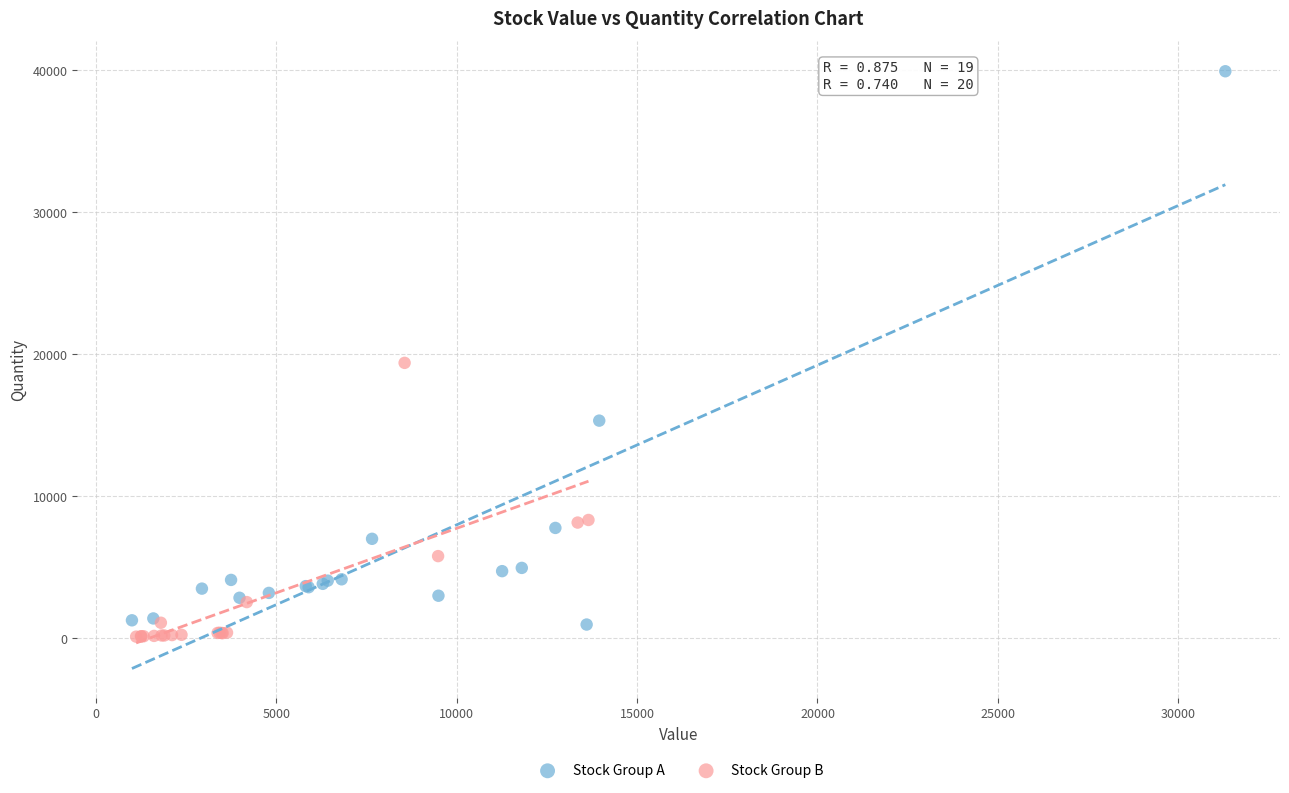

Which series reaches the maximum Y coordinate?

Stock Group A